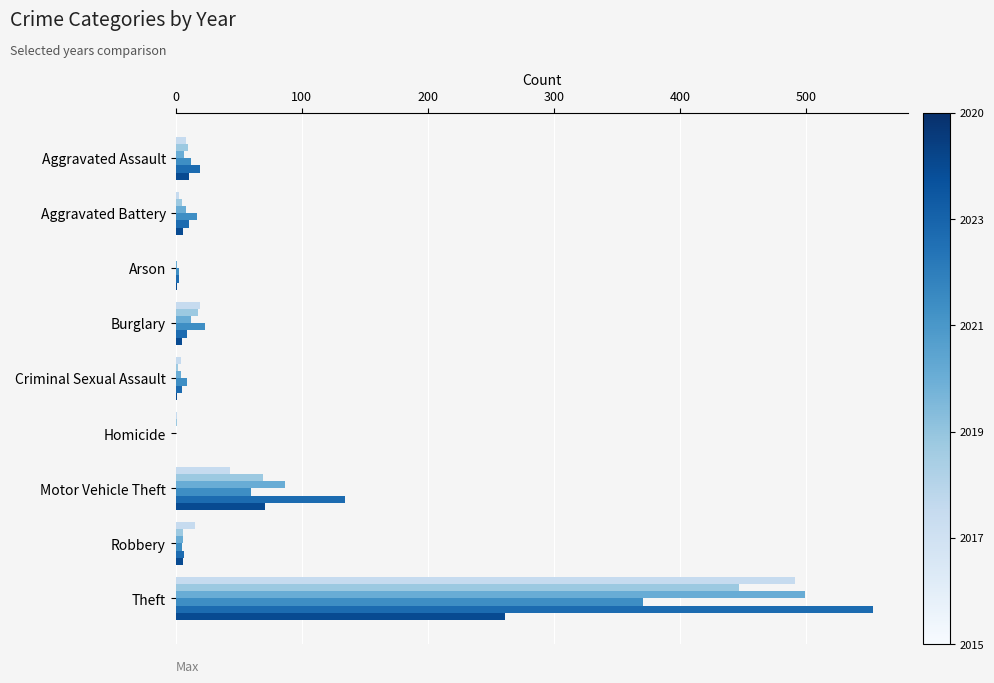

At which category does the chart reach its peak across all series?

Theft